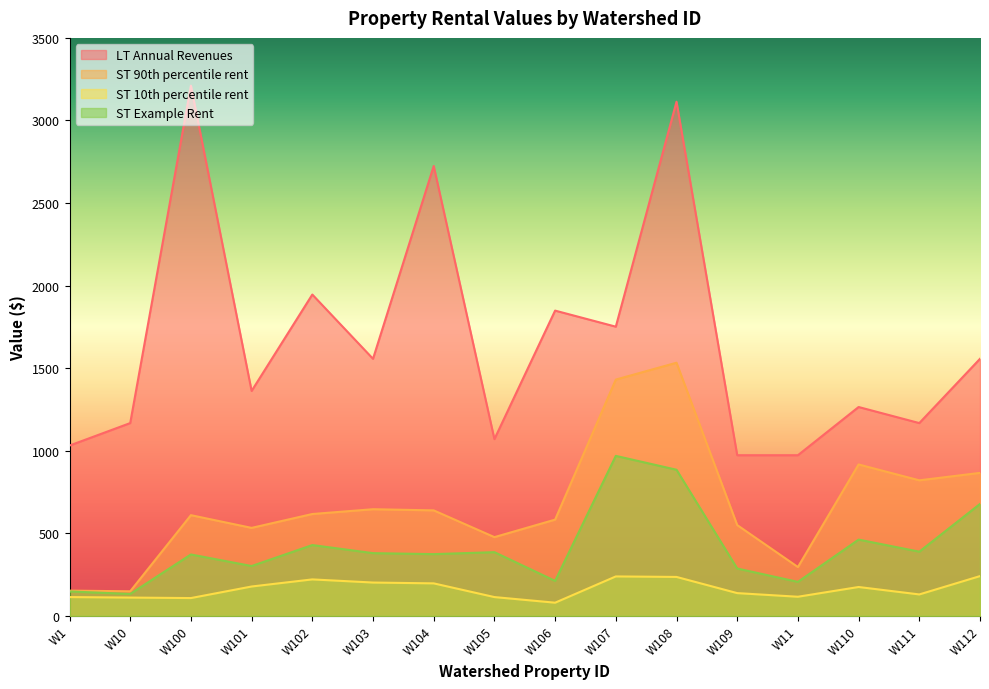

At which category does ST 90th percentile rent reach its first local valley?

W10